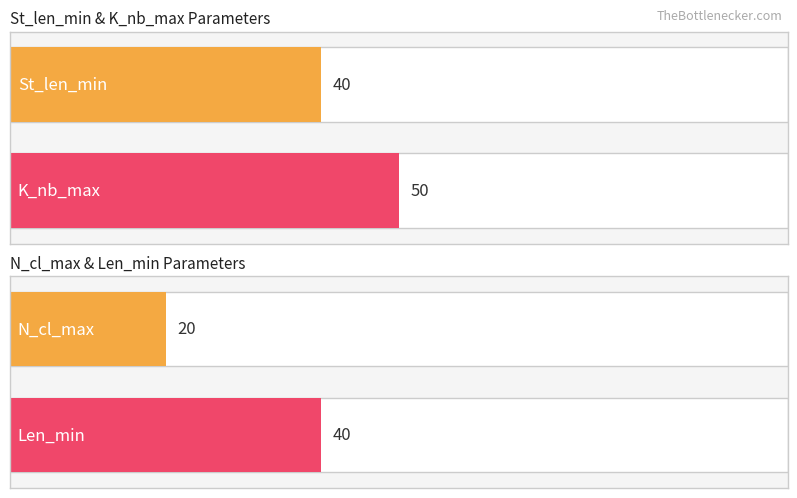

Is the value of K_nb_max at Mode greater than the value of Len_min at Median?

Yes